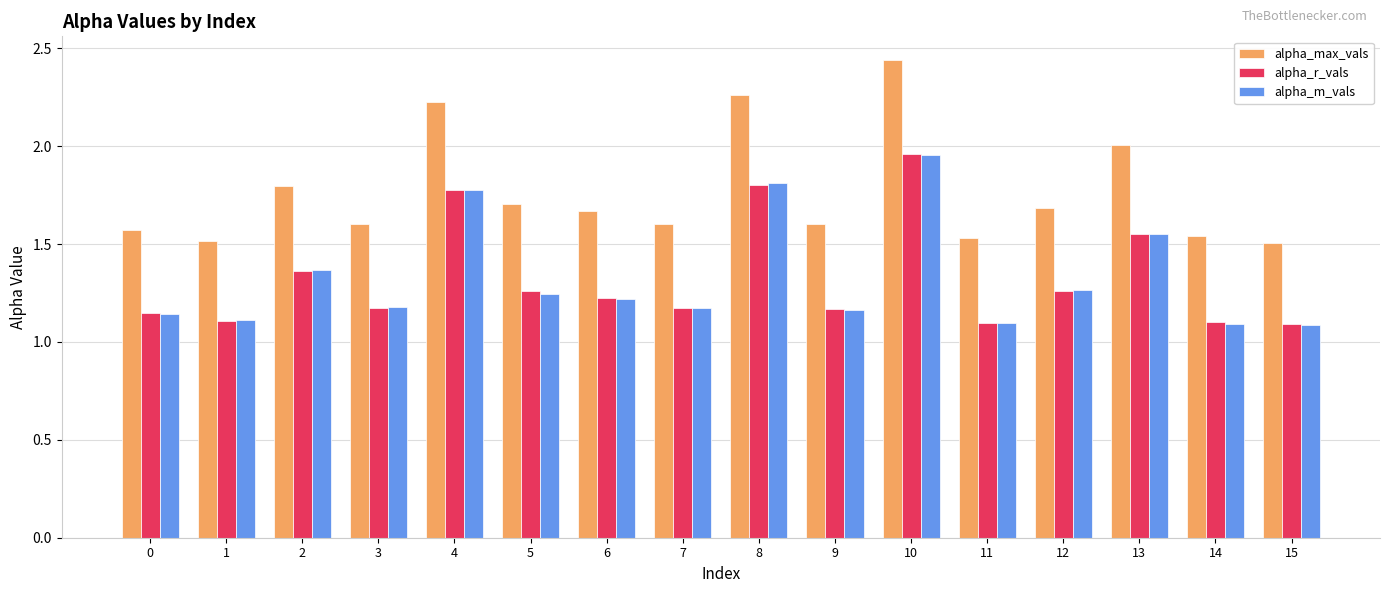

Is it true that alpha_m_vals equals 2.0 at 10?

True